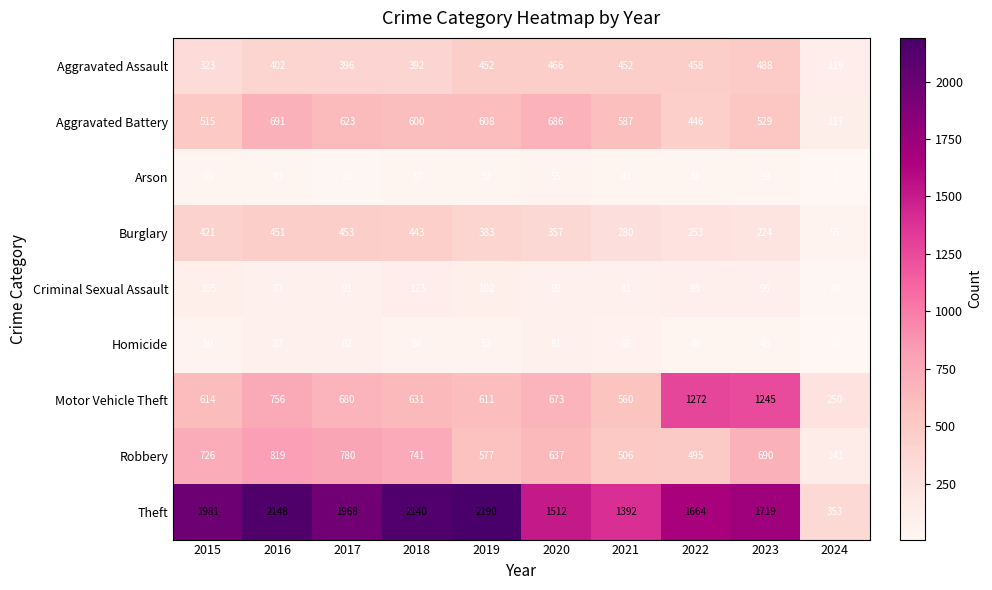

Between 2019 and 2022, which series saw the biggest shift?

Motor Vehicle Theft